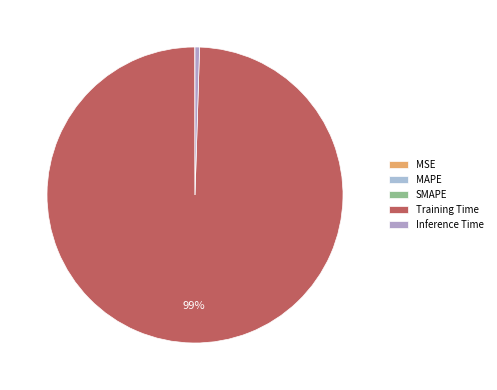

What is the largest slice in the pie chart?

Training Time